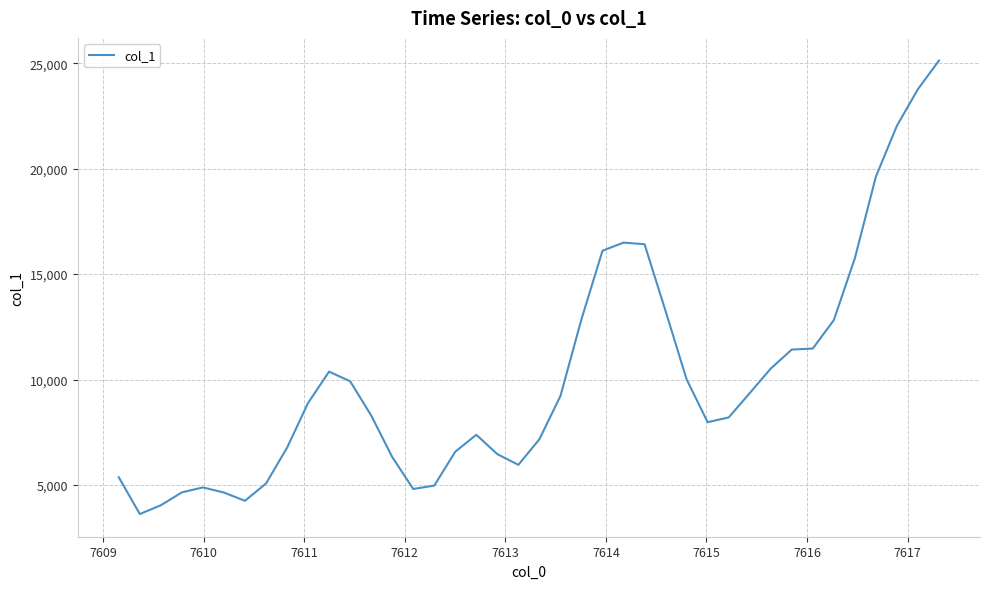

What is the smallest value displayed?

3619.2